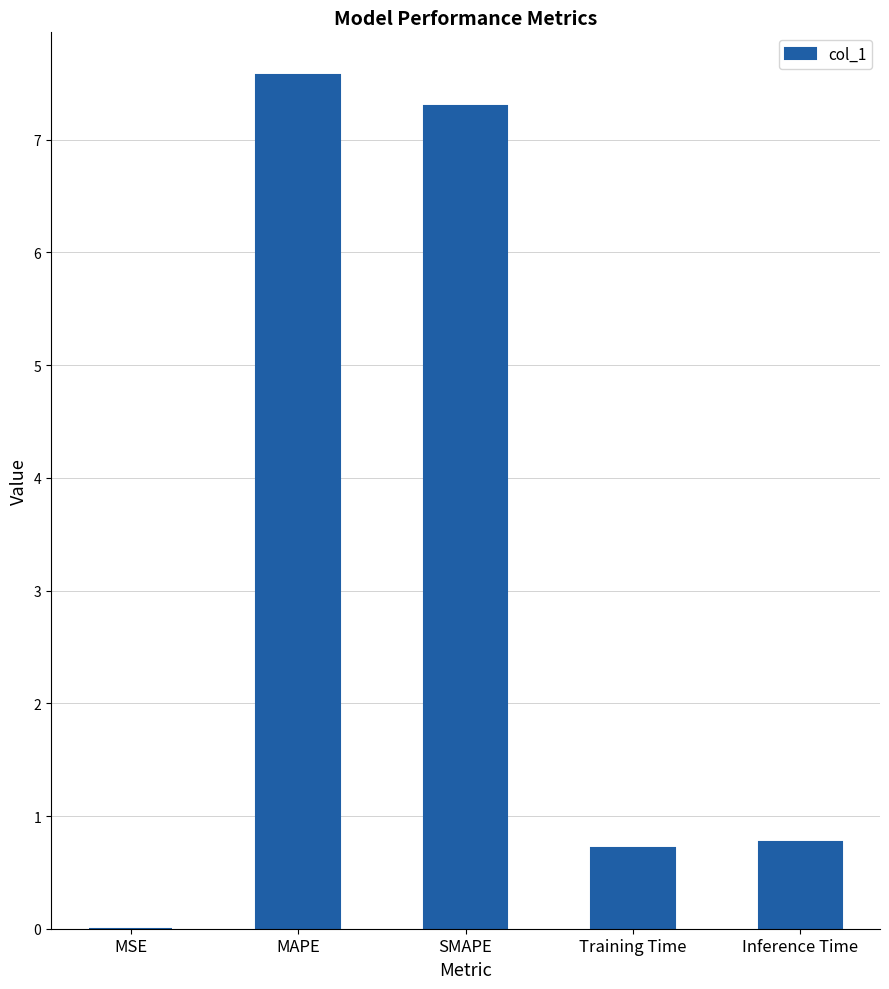

What is the approximate value at MAPE?

7.6